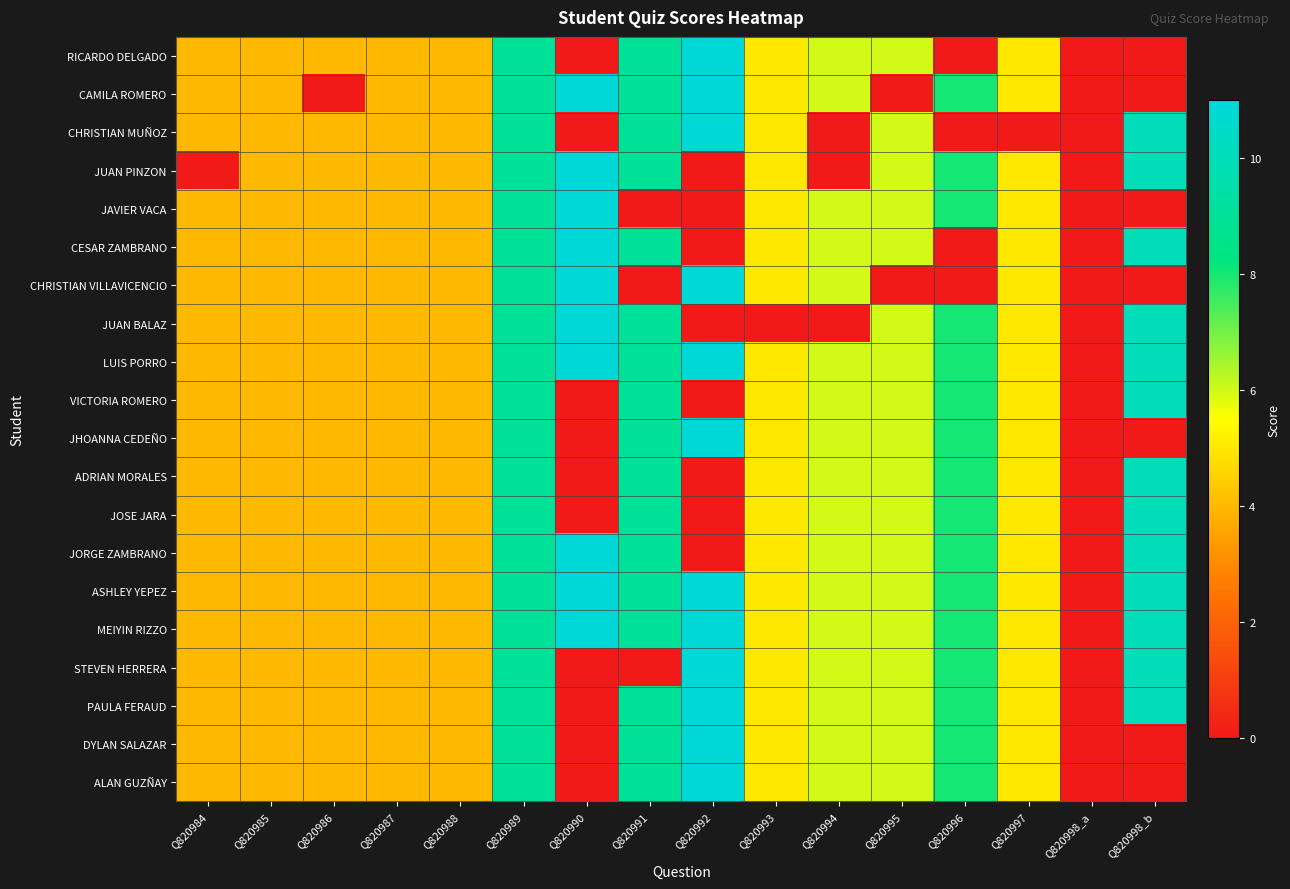

Reading left to right, extract all data points from this chart.

RICARDO DELGADO: Q820984=4	Q820985=4	Q820986=4	Q820987=4	Q820988=4	Q820989=9	Q820990=0	Q820991=9	Q820992=11	Q820993=5	Q820994=6	Q820995=6	Q820996=0	Q820997=5	Q820998_a=0	Q820998_b=0
CAMILA ROMERO: Q820984=4	Q820985=4	Q820986=0	Q820987=4	Q820988=4	Q820989=9	Q820990=11	Q820991=9	Q820992=11	Q820993=5	Q820994=6	Q820995=0	Q820996=8	Q820997=5	Q820998_a=0	Q820998_b=0
CHRISTIAN MUÑOZ: Q820984=4	Q820985=4	Q820986=4	Q820987=4	Q820988=4	Q820989=9	Q820990=0	Q820991=9	Q820992=11	Q820993=5	Q820994=0	Q820995=6	Q820996=0	Q820997=0	Q820998_a=0	Q820998_b=10
JUAN PINZON: Q820984=0	Q820985=4	Q820986=4	Q820987=4	Q820988=4	Q820989=9	Q820990=11	Q820991=9	Q820992=0	Q820993=5	Q820994=0	Q820995=6	Q820996=8	Q820997=5	Q820998_a=0	Q820998_b=10
JAVIER VACA: Q820984=4	Q820985=4	Q820986=4	Q820987=4	Q820988=4	Q820989=9	Q820990=11	Q820991=0	Q820992=0	Q820993=5	Q820994=6	Q820995=6	Q820996=8	Q820997=5	Q820998_a=0	Q820998_b=0
CESAR ZAMBRANO: Q820984=4	Q820985=4	Q820986=4	Q820987=4	Q820988=4	Q820989=9	Q820990=11	Q820991=9	Q820992=0	Q820993=5	Q820994=6	Q820995=6	Q820996=0	Q820997=5	Q820998_a=0	Q820998_b=10
CHRISTIAN VILLAVICENCIO: Q820984=4	Q820985=4	Q820986=4	Q820987=4	Q820988=4	Q820989=9	Q820990=11	Q820991=0	Q820992=11	Q820993=5	Q820994=6	Q820995=0	Q820996=0	Q820997=5	Q820998_a=0	Q820998_b=0
JUAN BALAZ: Q820984=4	Q820985=4	Q820986=4	Q820987=4	Q820988=4	Q820989=9	Q820990=11	Q820991=9	Q820992=0	Q820993=0	Q820994=0	Q820995=6	Q820996=8	Q820997=5	Q820998_a=0	Q820998_b=10
LUIS PORRO: Q820984=4	Q820985=4	Q820986=4	Q820987=4	Q820988=4	Q820989=9	Q820990=11	Q820991=9	Q820992=11	Q820993=5	Q820994=6	Q820995=6	Q820996=8	Q820997=5	Q820998_a=0	Q820998_b=10
VICTORIA ROMERO: Q820984=4	Q820985=4	Q820986=4	Q820987=4	Q820988=4	Q820989=9	Q820990=0	Q820991=9	Q820992=0	Q820993=5	Q820994=6	Q820995=6	Q820996=8	Q820997=5	Q820998_a=0	Q820998_b=10
JHOANNA CEDEÑO: Q820984=4	Q820985=4	Q820986=4	Q820987=4	Q820988=4	Q820989=9	Q820990=0	Q820991=9	Q820992=11	Q820993=5	Q820994=6	Q820995=6	Q820996=8	Q820997=5	Q820998_a=0	Q820998_b=0
ADRIAN MORALES: Q820984=4	Q820985=4	Q820986=4	Q820987=4	Q820988=4	Q820989=9	Q820990=0	Q820991=9	Q820992=0	Q820993=5	Q820994=6	Q820995=6	Q820996=8	Q820997=5	Q820998_a=0	Q820998_b=10
JOSE JARA: Q820984=4	Q820985=4	Q820986=4	Q820987=4	Q820988=4	Q820989=9	Q820990=0	Q820991=9	Q820992=0	Q820993=5	Q820994=6	Q820995=6	Q820996=8	Q820997=5	Q820998_a=0	Q820998_b=10
JORGE ZAMBRANO: Q820984=4	Q820985=4	Q820986=4	Q820987=4	Q820988=4	Q820989=9	Q820990=11	Q820991=9	Q820992=0	Q820993=5	Q820994=6	Q820995=6	Q820996=8	Q820997=5	Q820998_a=0	Q820998_b=10
ASHLEY YEPEZ: Q820984=4	Q820985=4	Q820986=4	Q820987=4	Q820988=4	Q820989=9	Q820990=11	Q820991=9	Q820992=11	Q820993=5	Q820994=6	Q820995=6	Q820996=8	Q820997=5	Q820998_a=0	Q820998_b=10
MEIYIN RIZZO: Q820984=4	Q820985=4	Q820986=4	Q820987=4	Q820988=4	Q820989=9	Q820990=11	Q820991=9	Q820992=11	Q820993=5	Q820994=6	Q820995=6	Q820996=8	Q820997=5	Q820998_a=0	Q820998_b=10
STEVEN HERRERA: Q820984=4	Q820985=4	Q820986=4	Q820987=4	Q820988=4	Q820989=9	Q820990=0	Q820991=0	Q820992=11	Q820993=5	Q820994=6	Q820995=6	Q820996=8	Q820997=5	Q820998_a=0	Q820998_b=10
PAULA FERAUD: Q820984=4	Q820985=4	Q820986=4	Q820987=4	Q820988=4	Q820989=9	Q820990=0	Q820991=9	Q820992=11	Q820993=5	Q820994=6	Q820995=6	Q820996=8	Q820997=5	Q820998_a=0	Q820998_b=10
DYLAN SALAZAR: Q820984=4	Q820985=4	Q820986=4	Q820987=4	Q820988=4	Q820989=9	Q820990=0	Q820991=9	Q820992=11	Q820993=5	Q820994=6	Q820995=6	Q820996=8	Q820997=5	Q820998_a=0	Q820998_b=0
ALAN GUZÑAY: Q820984=4	Q820985=4	Q820986=4	Q820987=4	Q820988=4	Q820989=9	Q820990=0	Q820991=9	Q820992=11	Q820993=5	Q820994=6	Q820995=6	Q820996=8	Q820997=5	Q820998_a=0	Q820998_b=0